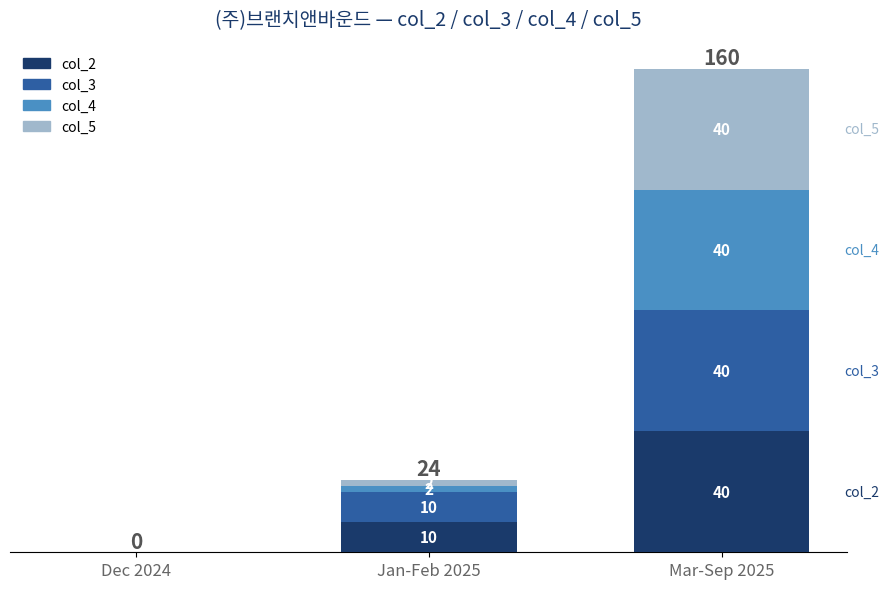

At which category is the sum across all series the highest?

Mar-Sep 2025